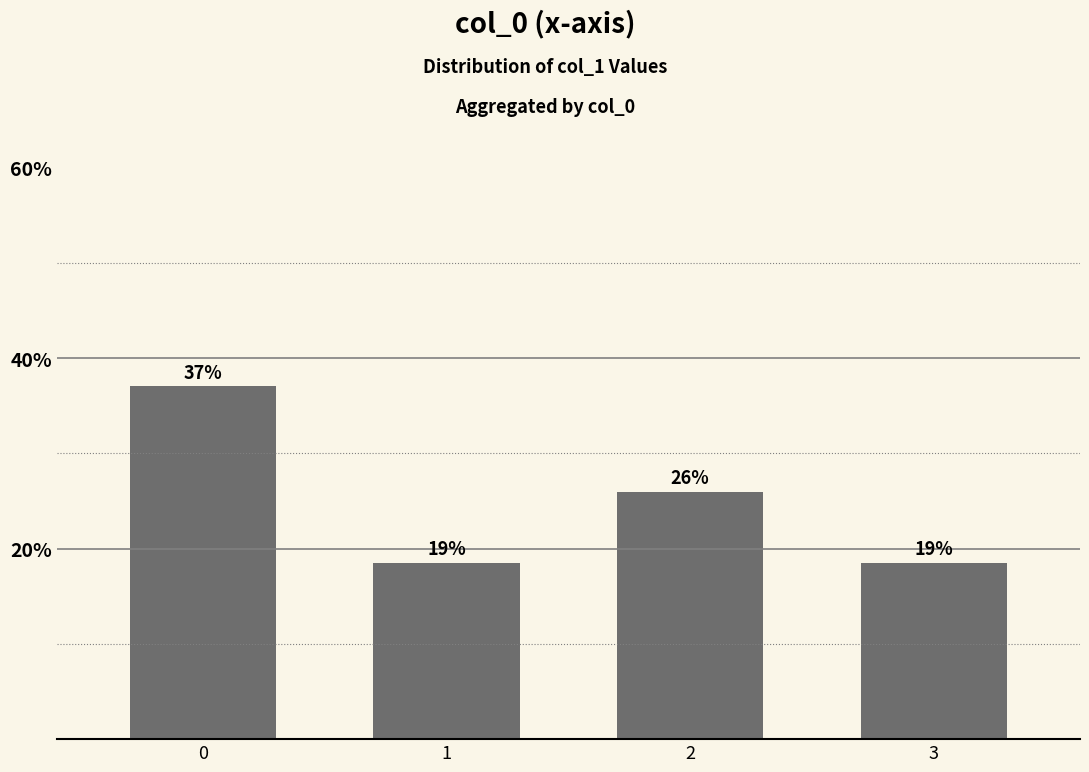

True or false: the data shows 25.9 at 2.

True